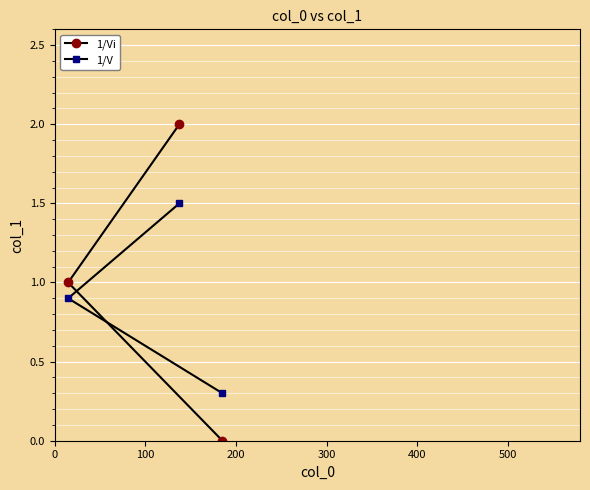

Reading left to right, transcribe all the data shown in this chart.

1/Vi: 1.0	2.0	0.0
1/V: 0.9	1.5	0.3